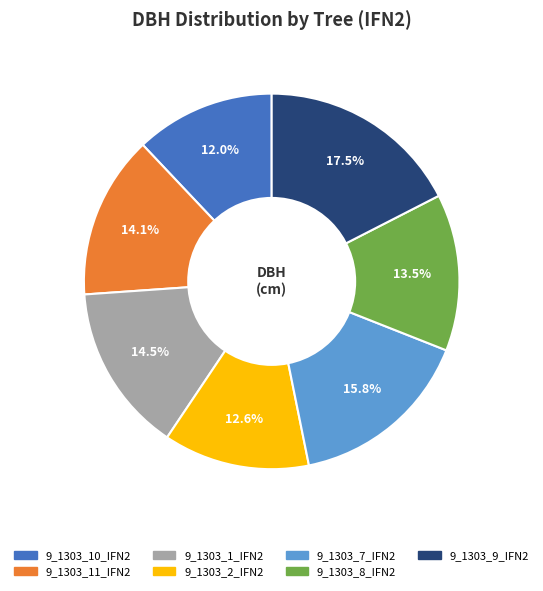

What is the largest slice in the pie chart?

9_1303_9_IFN2